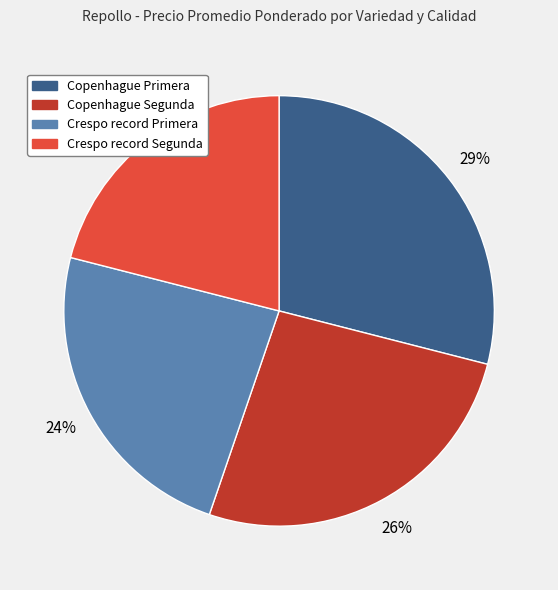

Does any single category account for the majority?

No